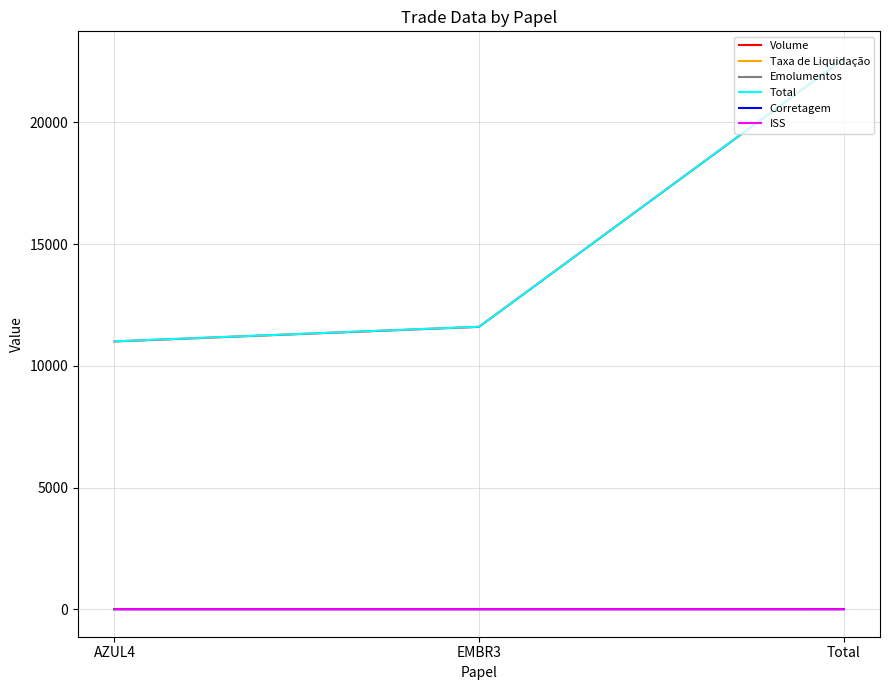

Between AZUL4 and Total, which series saw the biggest shift?

Total